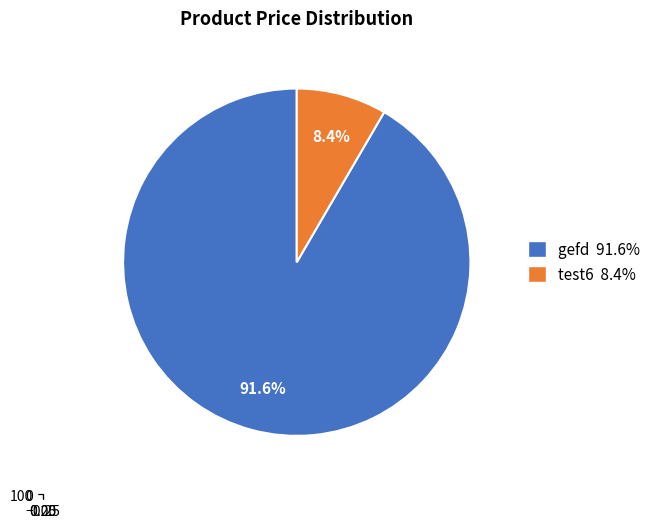

Is there any slice that represents more than half of the pie?

Yes